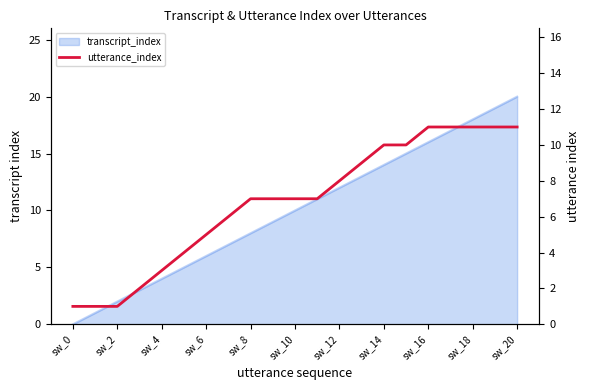

What is the label of the 8th point from the right?

13